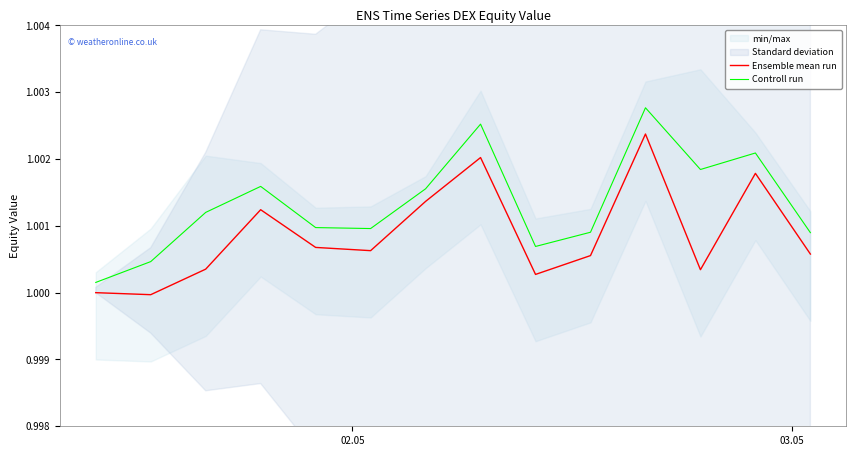

True or false: Ensemble mean run and Controll run intersect in this chart.

False